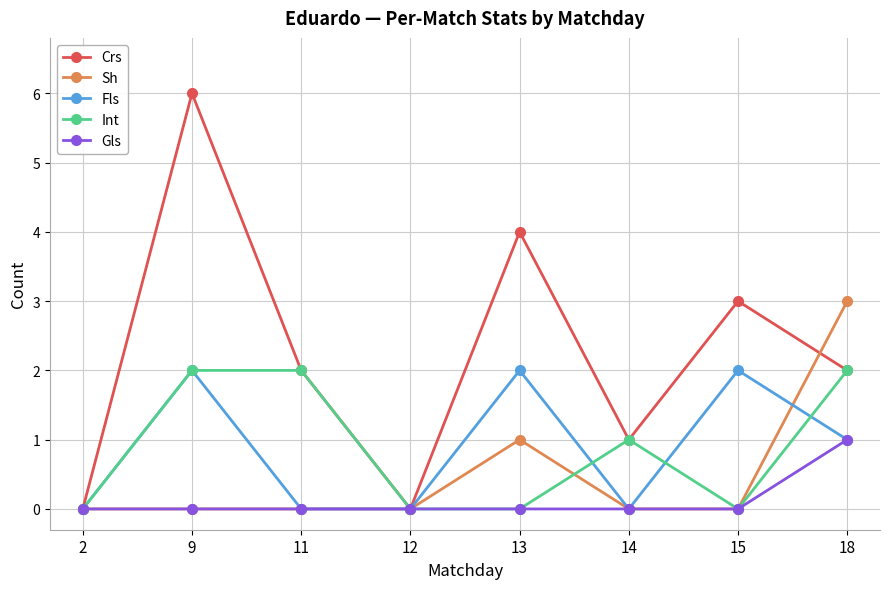

What is the difference between the Crs values at 9 and 15?

3